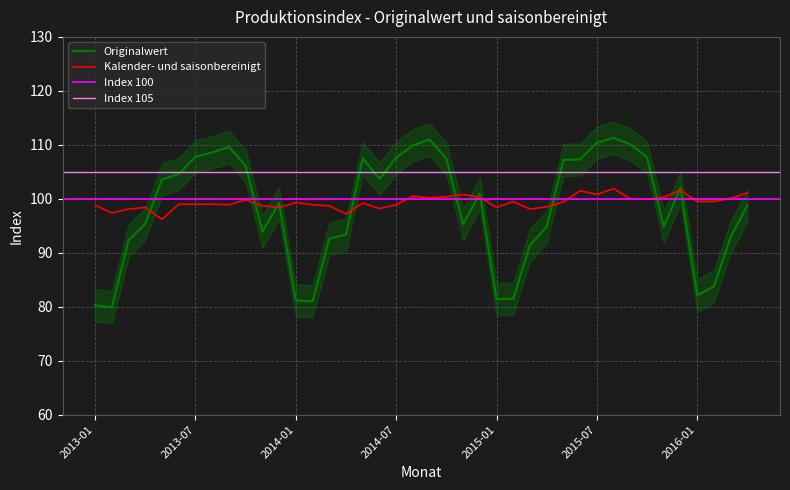

What is the maximum value for Originalwert?

111.3